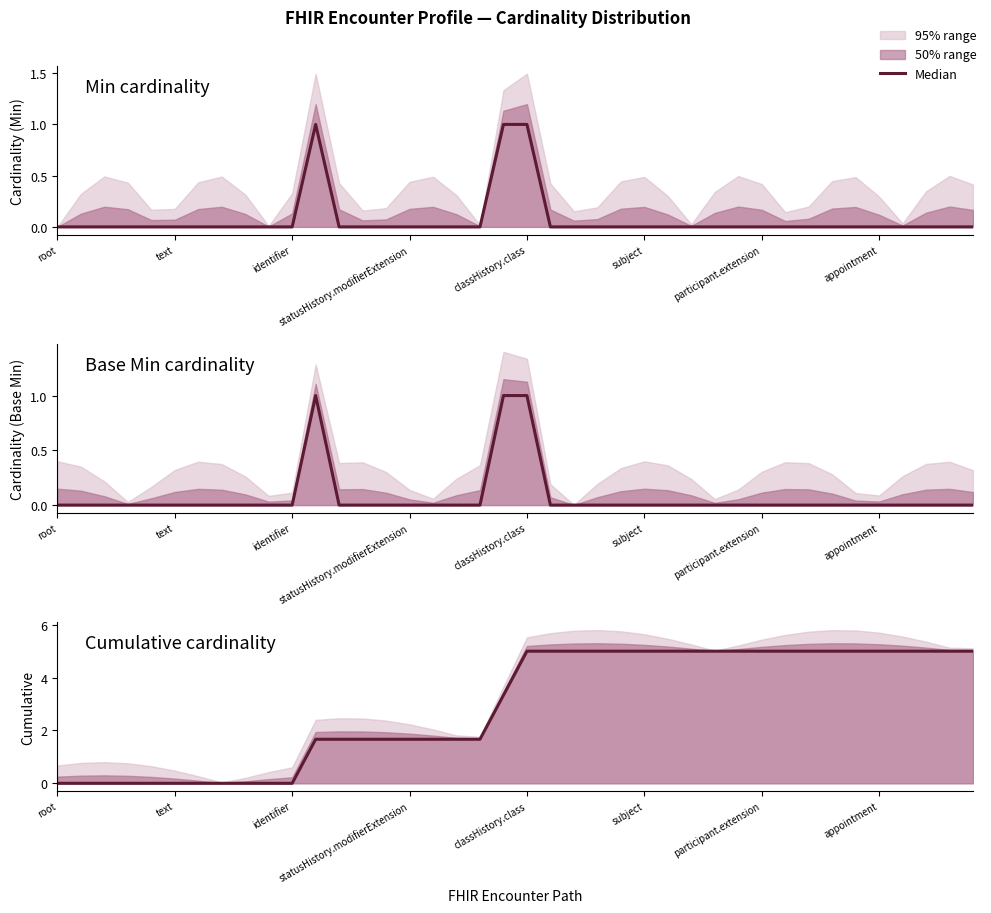

What is the value of the Cumulative cardinality point at the 24th from the left?

5.0